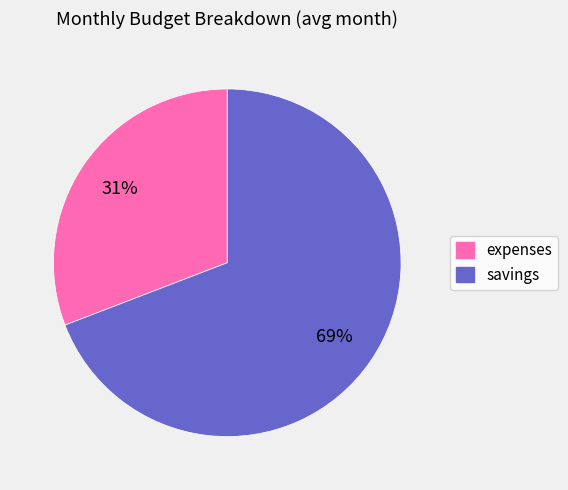

Do expenses and savings together represent more than half of the pie?

Yes